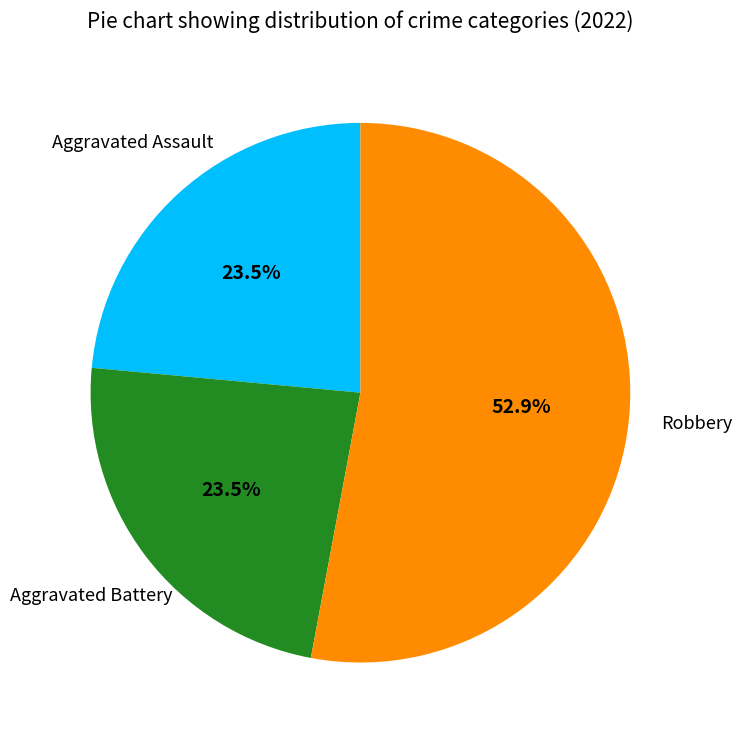

Does any single category account for the majority?

Yes